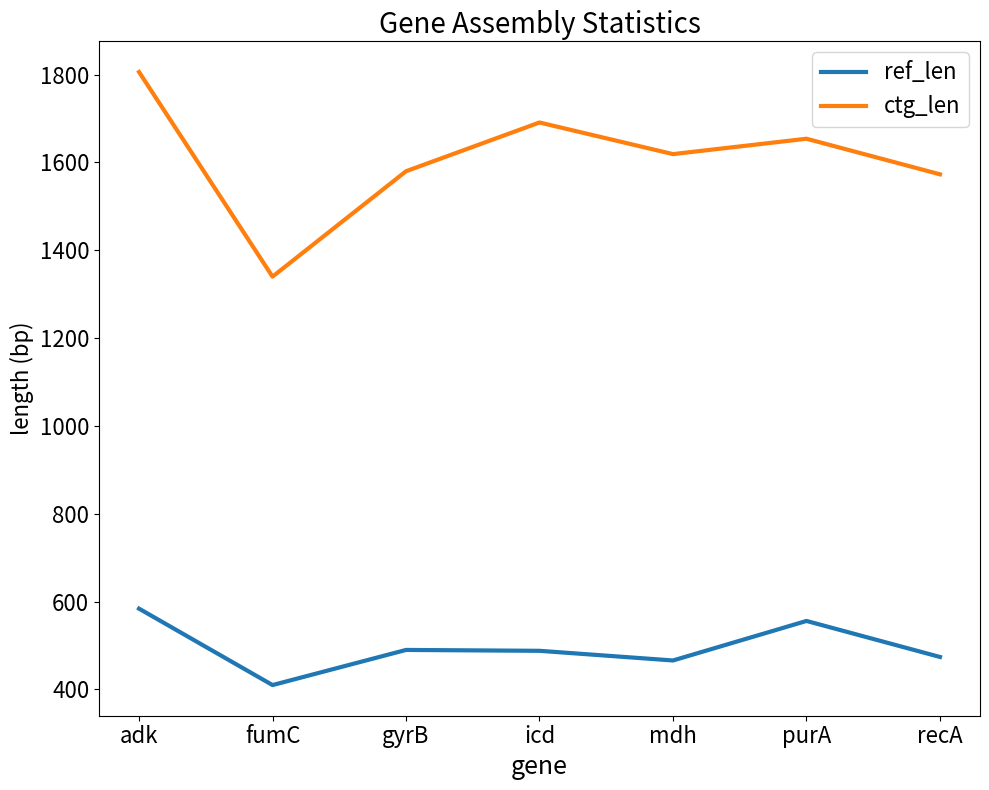

What is the greatest value displayed?

1806